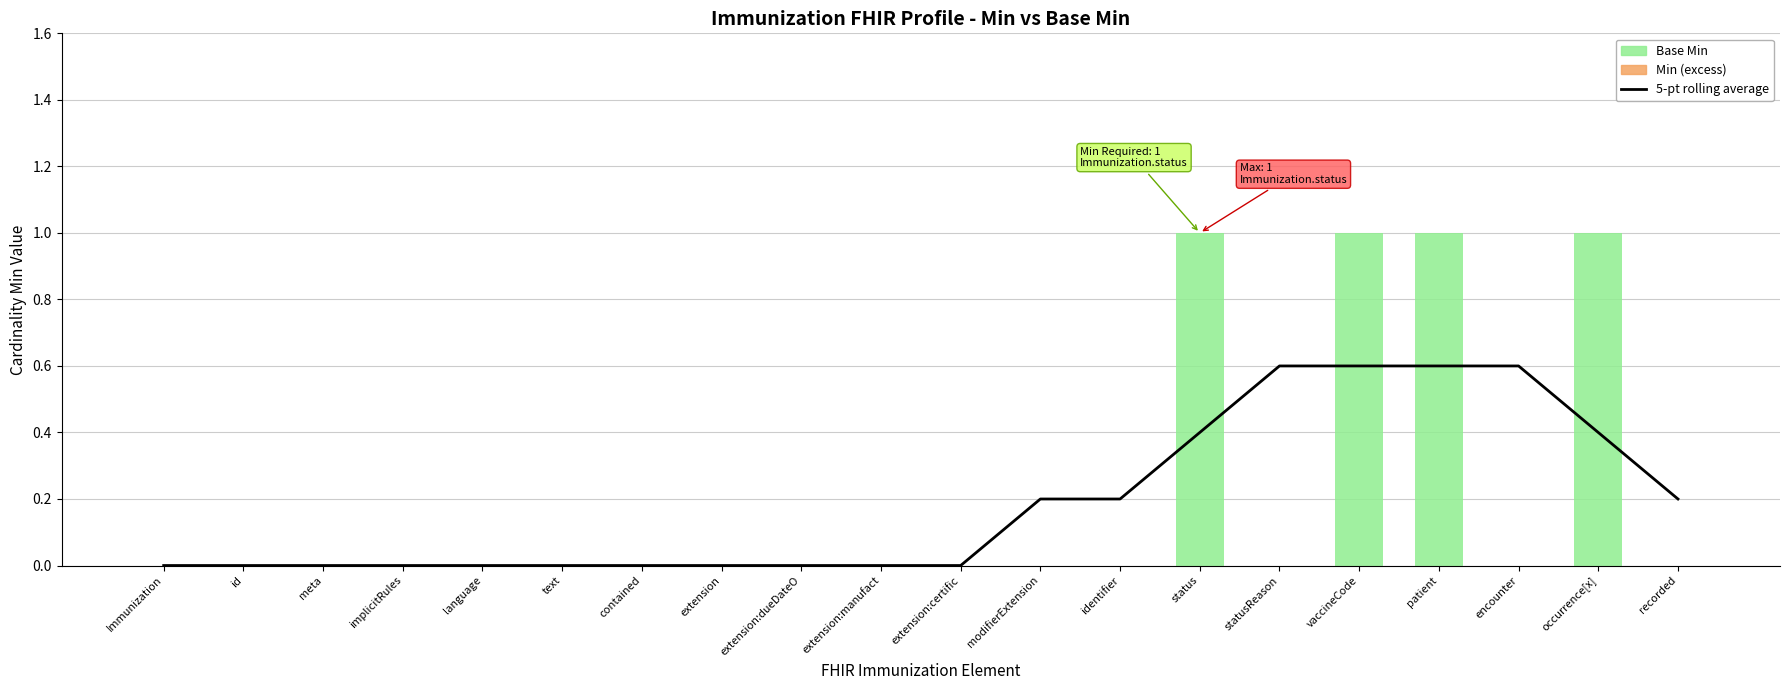

What is the highest value of the 5-pt rolling average series?

0.6